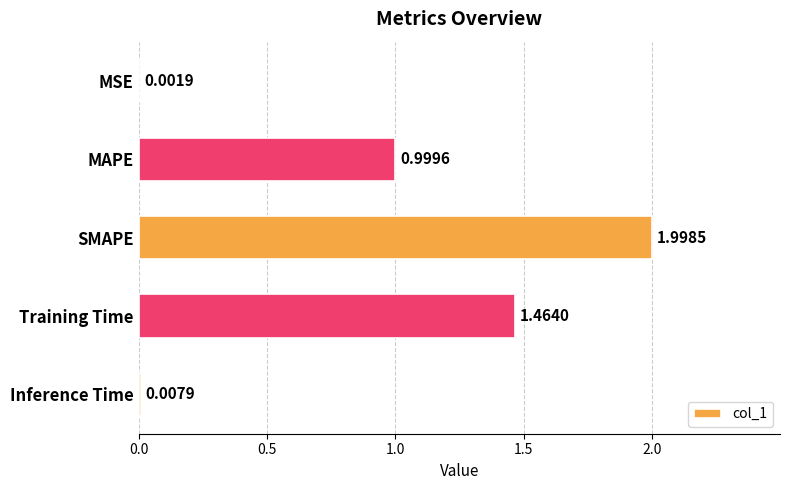

Where is the data nearest to the value 1?

MAPE